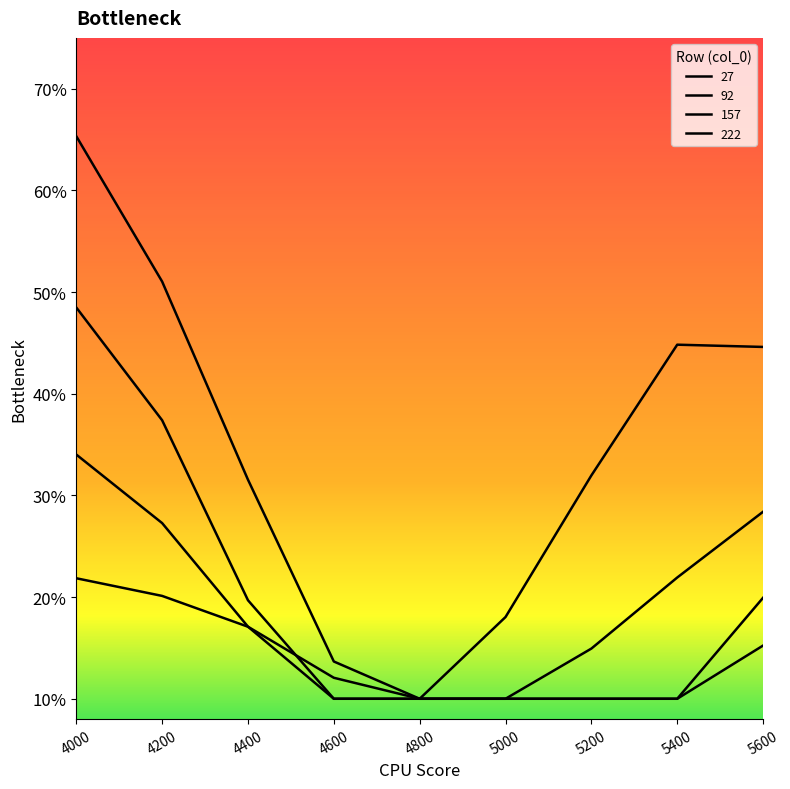

Where do 157 and 222 first cross each other?

4400 and 4600